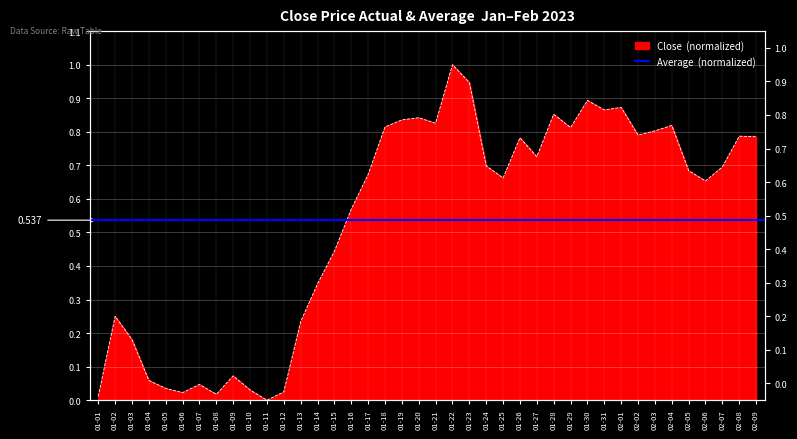

Which label corresponds to the largest value in the chart?

01-22